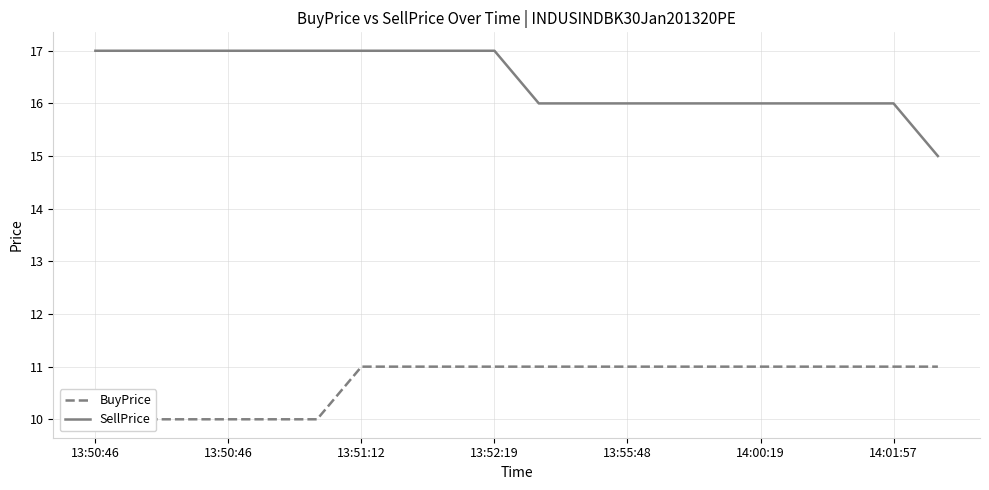

Is it true that SellPrice equals 16 at 11?

True